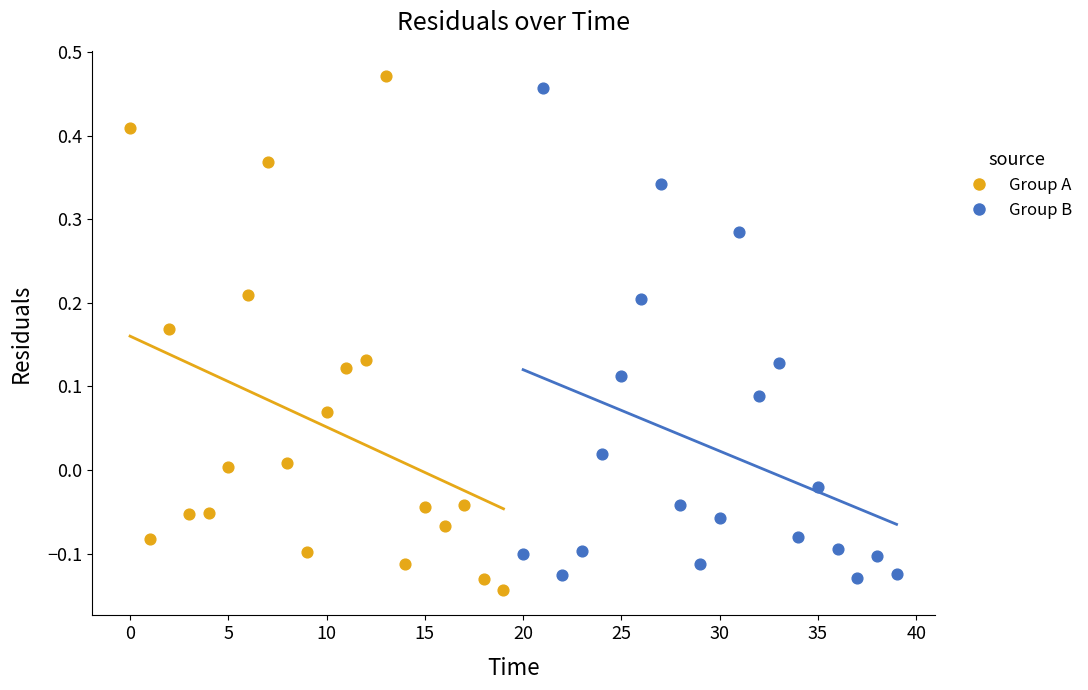

Which series contains the lowest Y value?

Group A